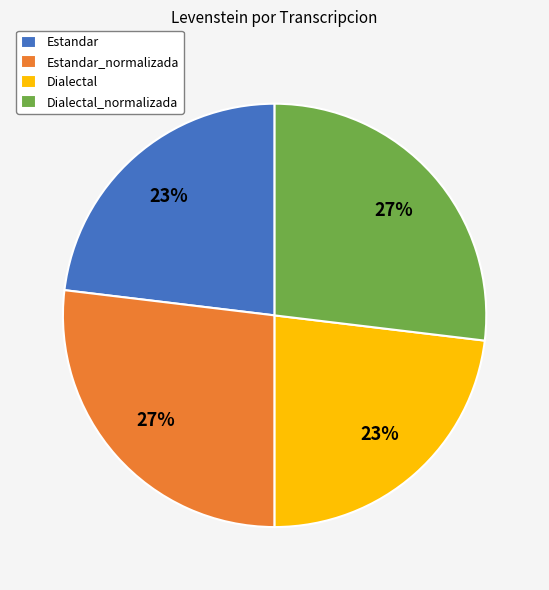

Between Dialectal_normalizada and Estandar, which is larger?

Dialectal_normalizada